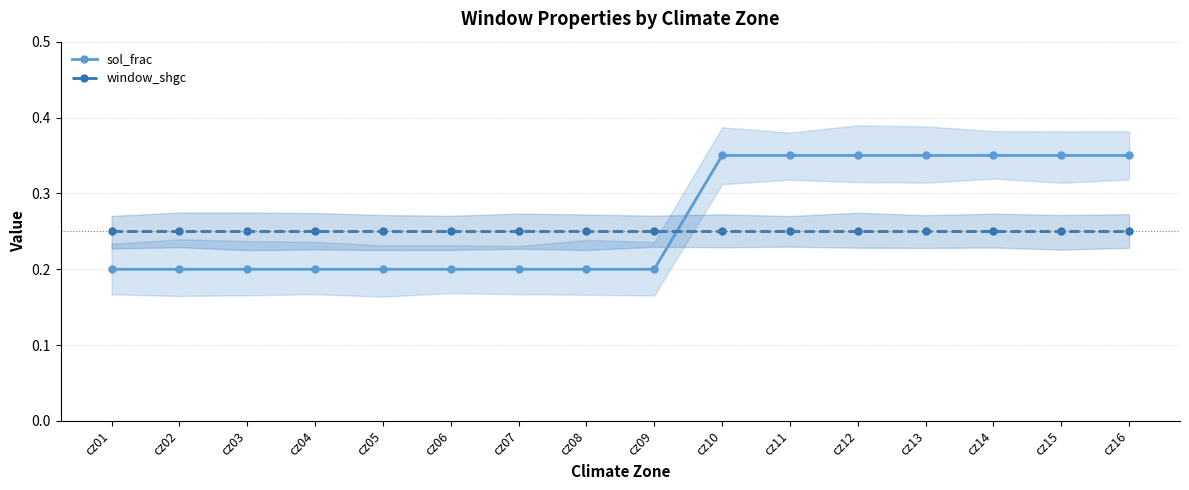

Rank the series at cz05 from lowest to highest value.

sol_frac, window_shgc